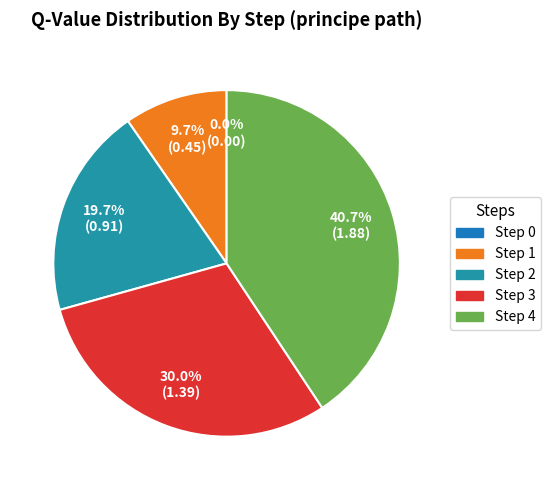

To the nearest percent, what percentage of the pie is Step 2?

20%